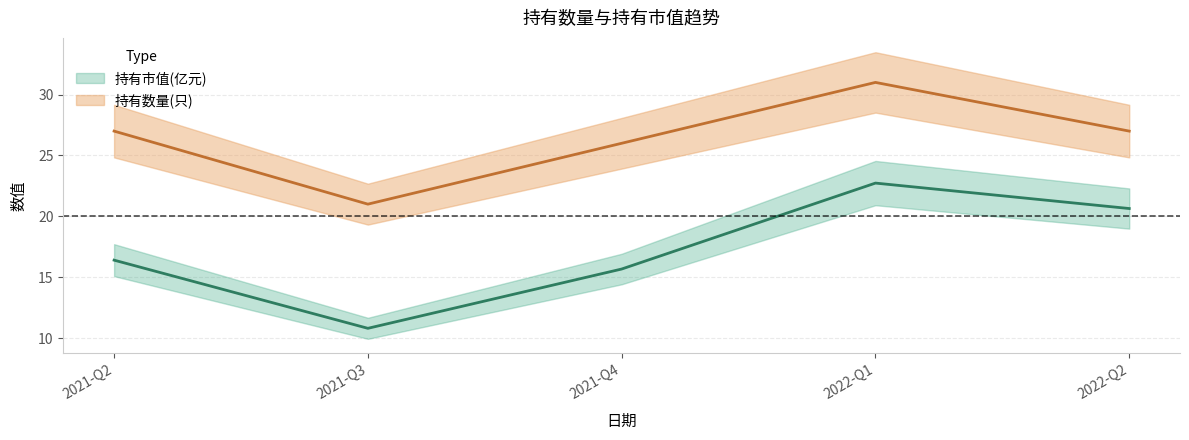

Reading left to right, transcribe all the data shown in this chart.

持有市值(亿元): 2022-Q2=20.6	2022-Q1=22.7	2021-Q4=15.7	2021-Q3=10.8	2021-Q2=16.4
持有数量(只): 2022-Q2=27.0	2022-Q1=31.0	2021-Q4=26.0	2021-Q3=21.0	2021-Q2=27.0